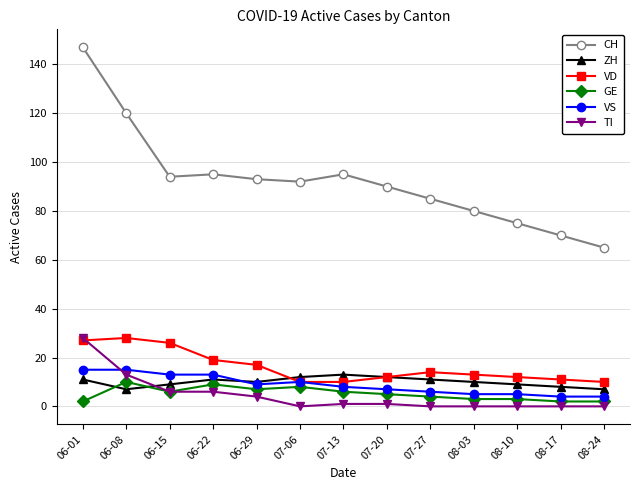

At which category is the sum across all series the highest?

06-01